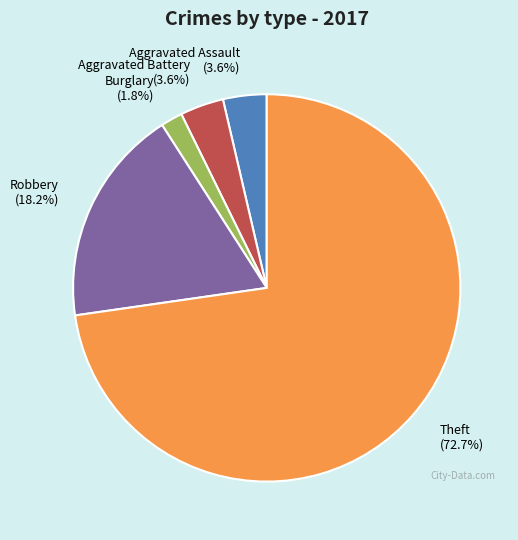

Which has a higher value, Robbery or Aggravated Assault?

Robbery